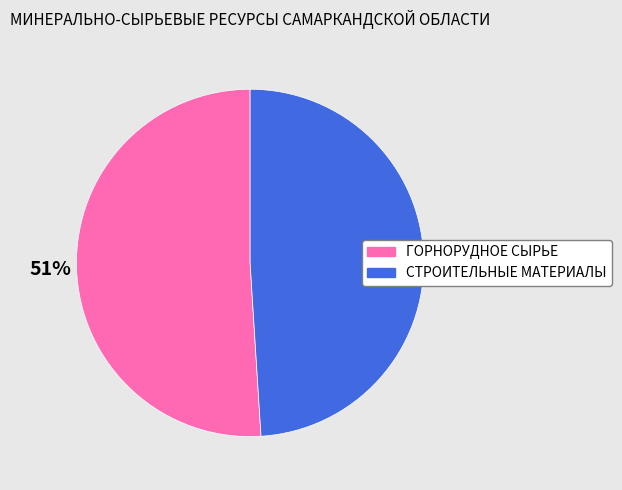

Between ГОРНОРУДНОЕ СЫРЬЕ and СТРОИТЕЛЬНЫЕ МАТЕРИАЛЫ, which is larger?

ГОРНОРУДНОЕ СЫРЬЕ